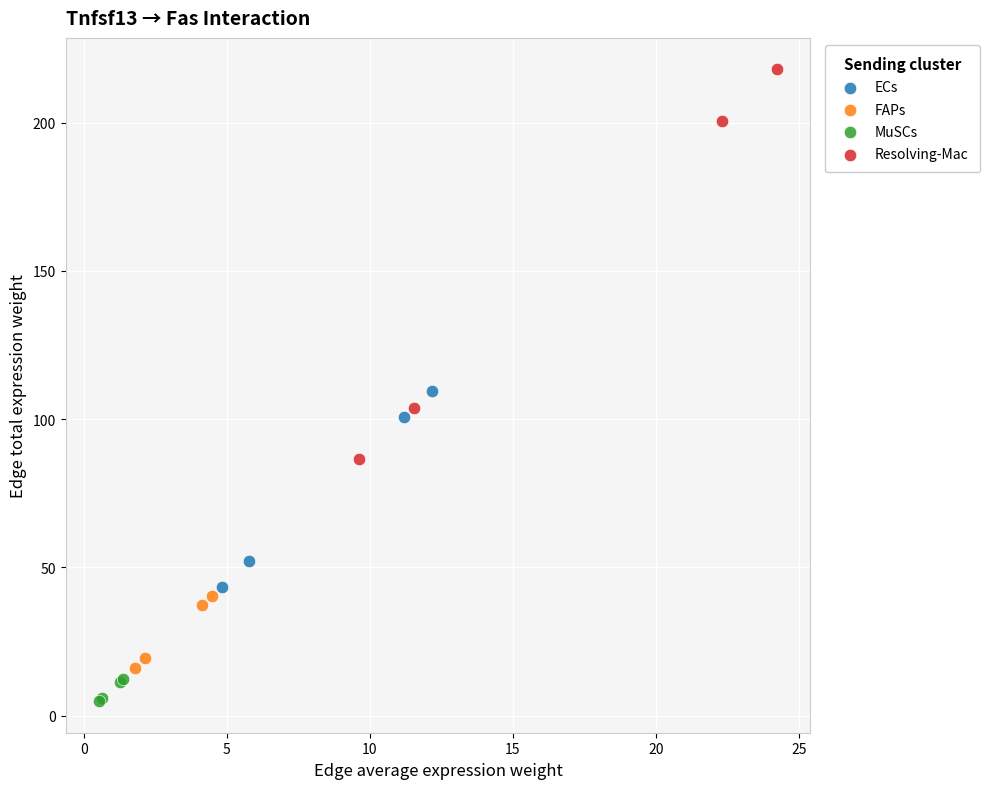

Which series contains the lowest Y value?

MuSCs